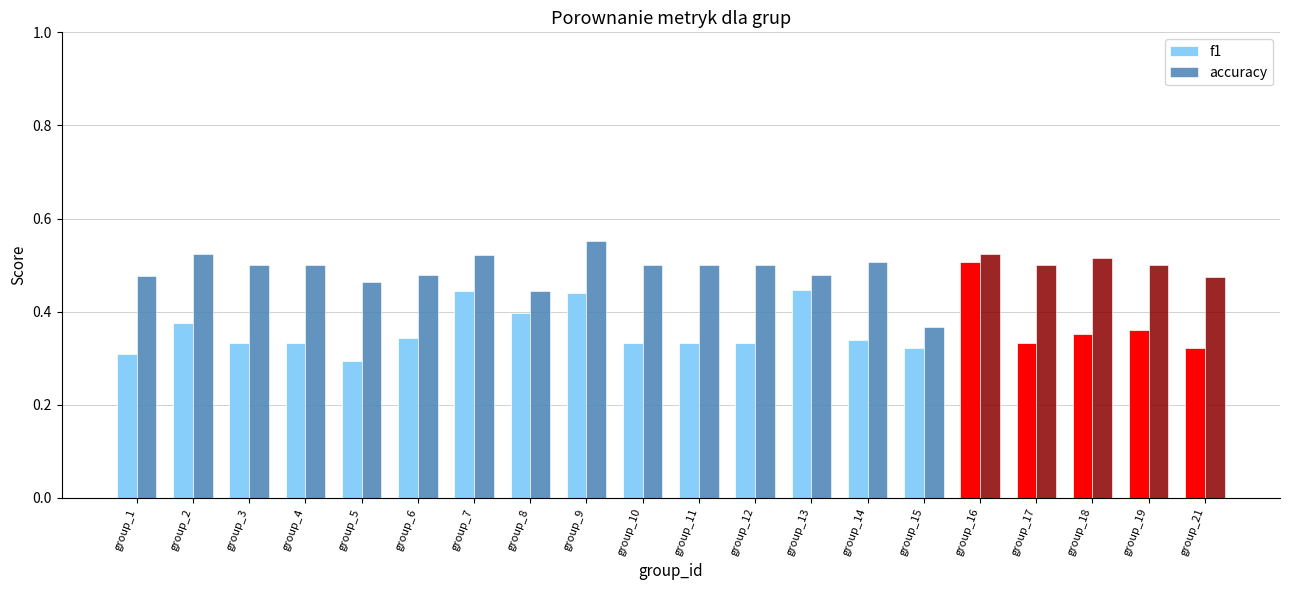

True or false: accuracy has a value of 0.7 at group_1.

False